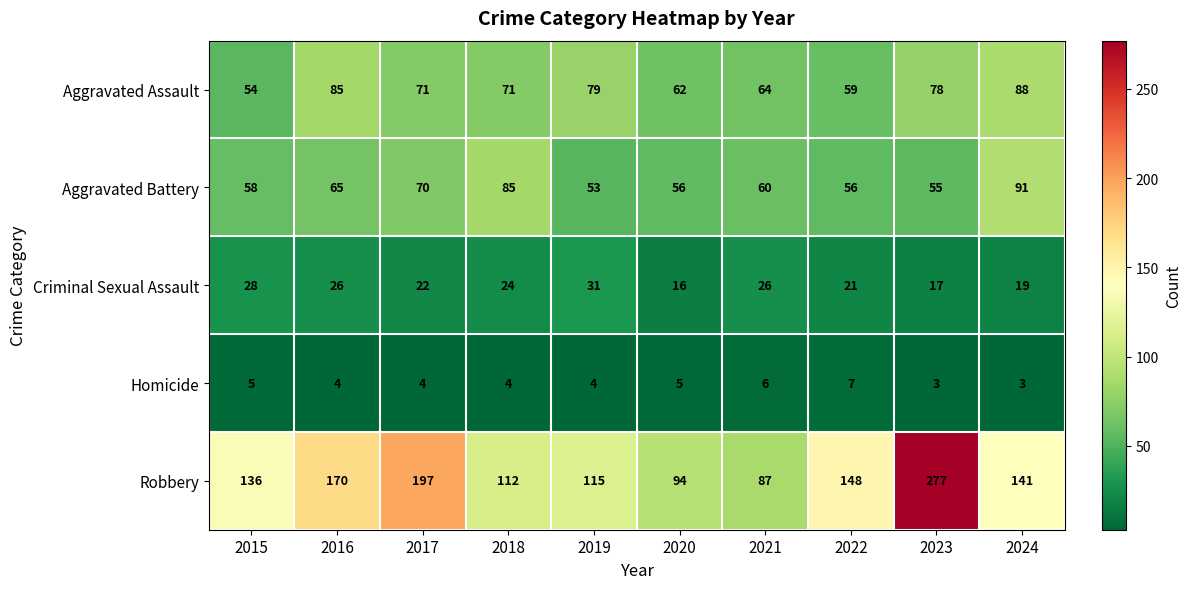

What is the sum of the Criminal Sexual Assault values at 2019 and 2023?

48